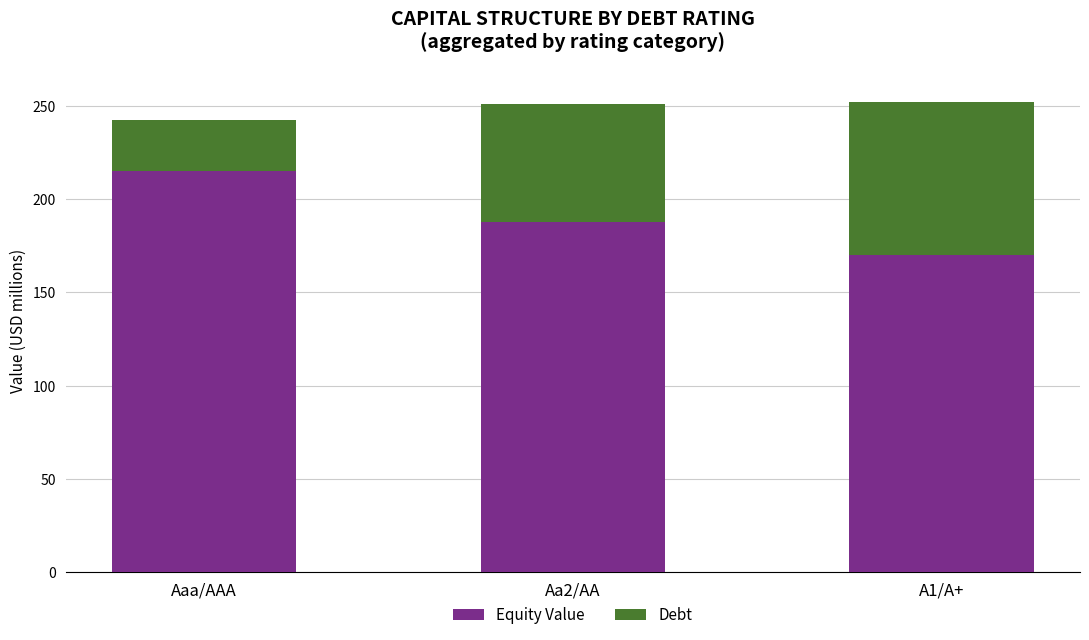

What is the total value across all series at Aaa/AAA?

242.7